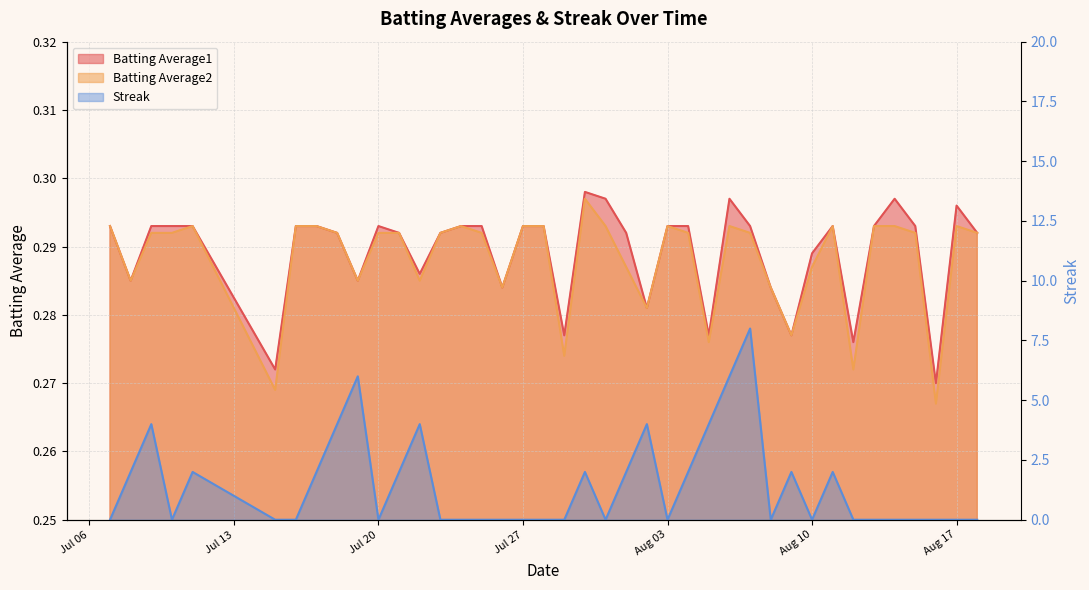

At which category does the chart reach its minimum across all series?

2010-07-07